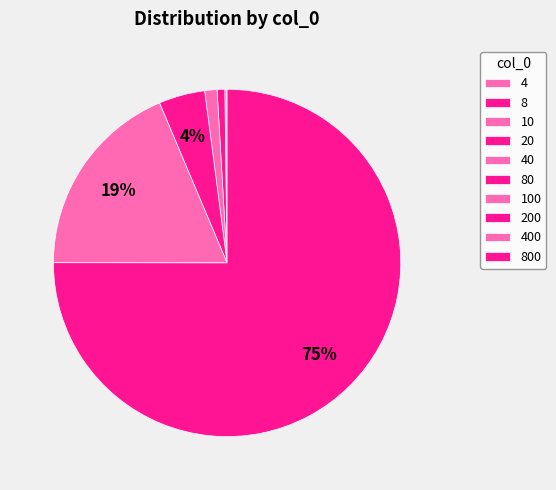

How many slices are in this pie chart?

10